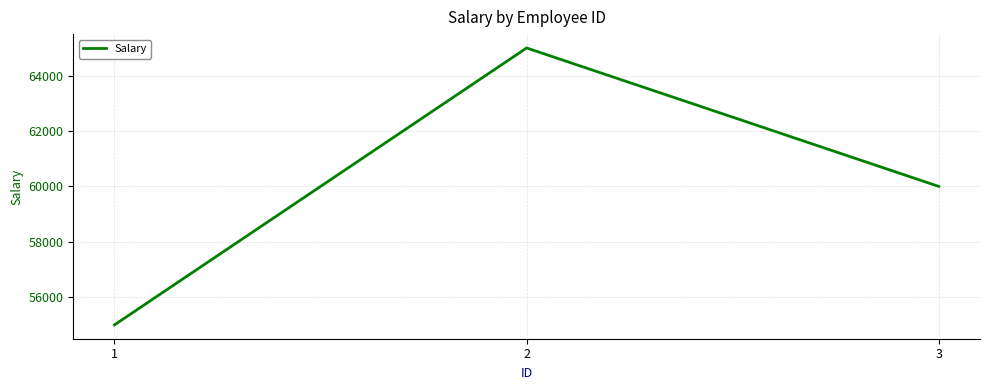

Reading left to right, list all the values displayed in this chart.

1=55000	2=65000	3=60000